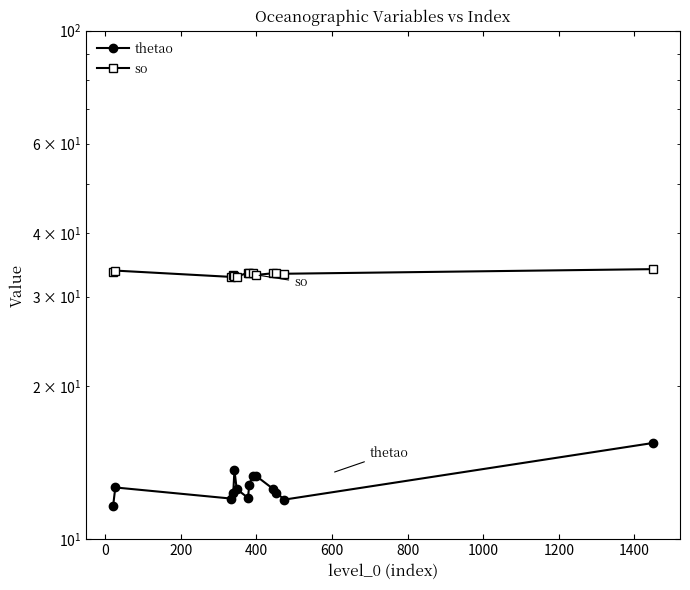

Which series has the widest spread of values?

thetao